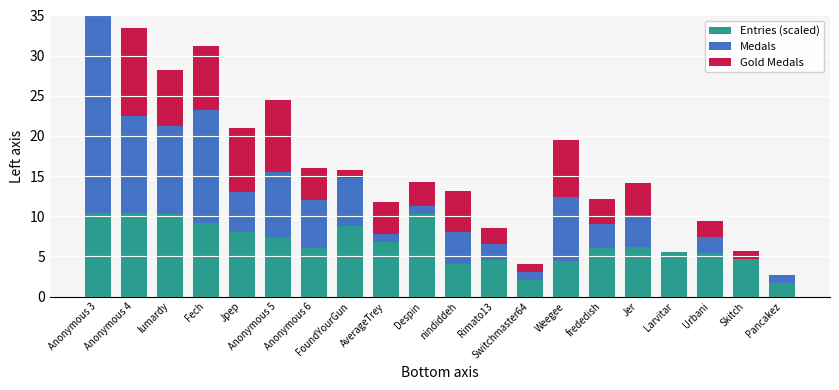

At how many categories does at least one series exceed 27?

1